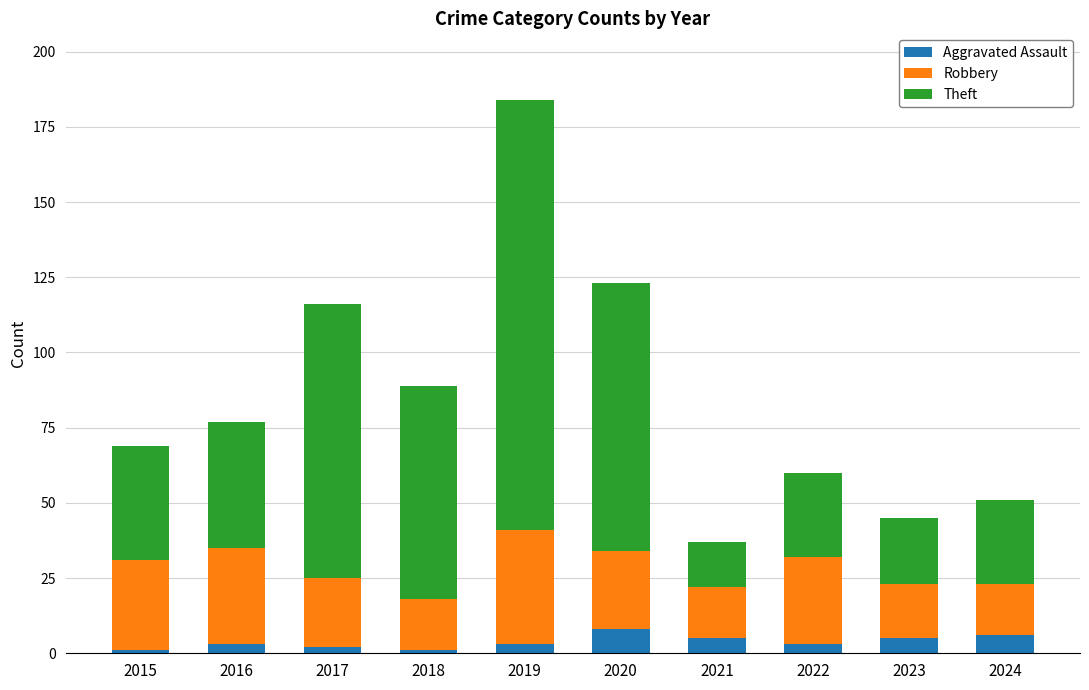

What is the average value of the Aggravated Assault series?

4